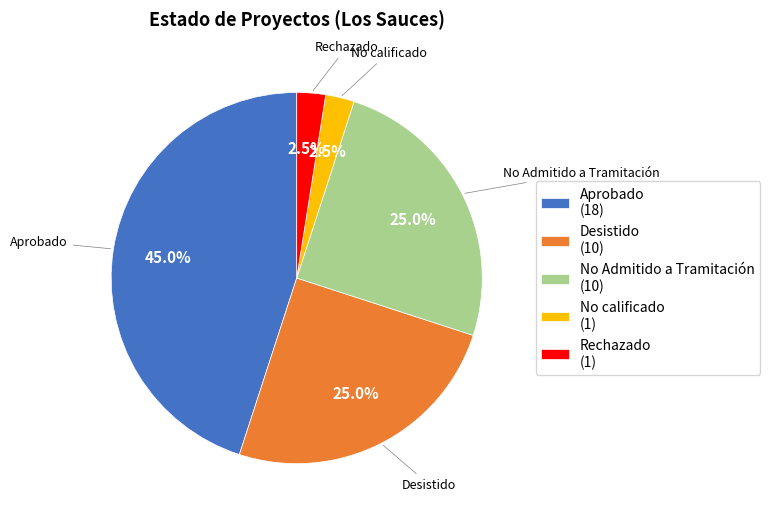

The Aprobado slice represents 45% of the pie. True or false?

True